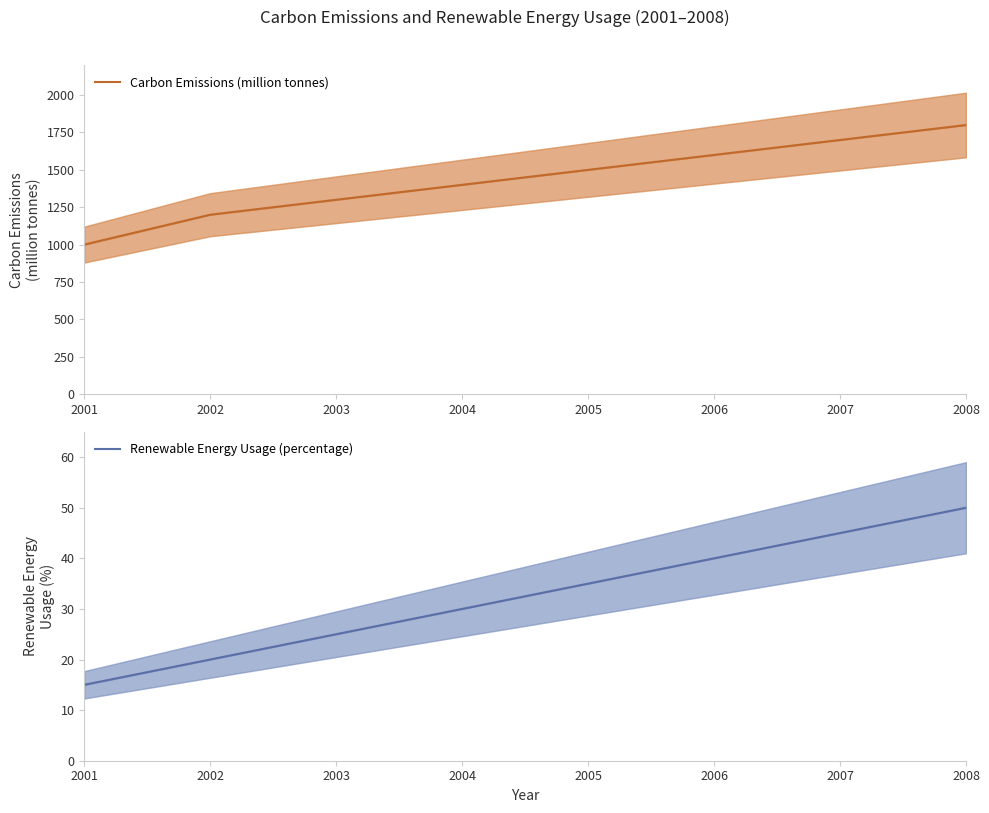

How many categories are shown in the chart?

8